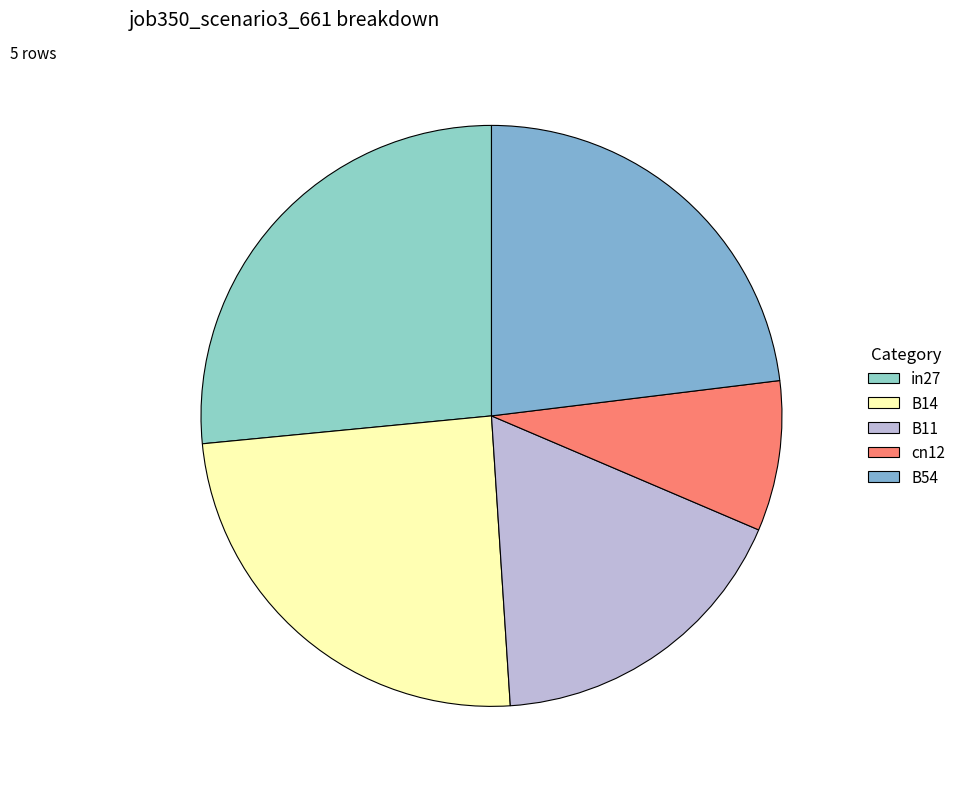

Does B14 represent more than half of the total?

No